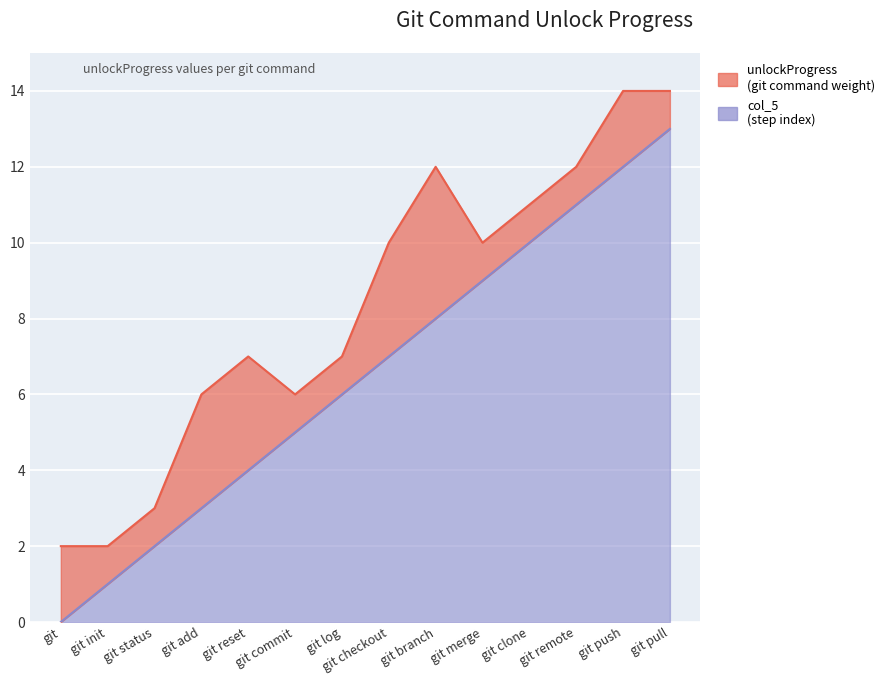

What is the label of the 8th point from the left?

git checkout